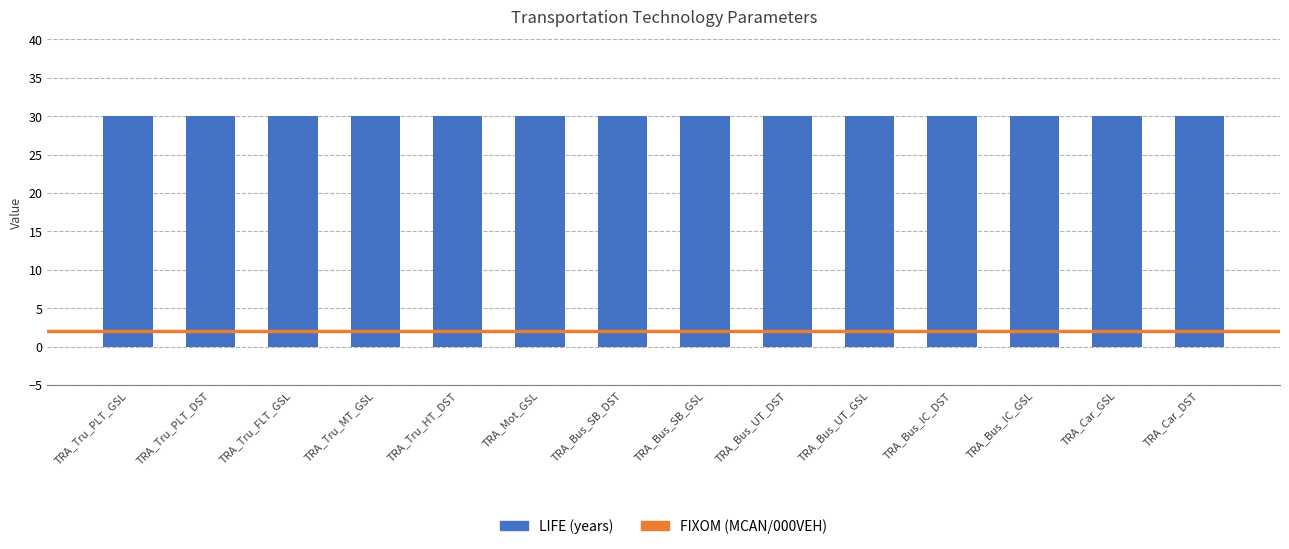

How many data points does each series have?

14